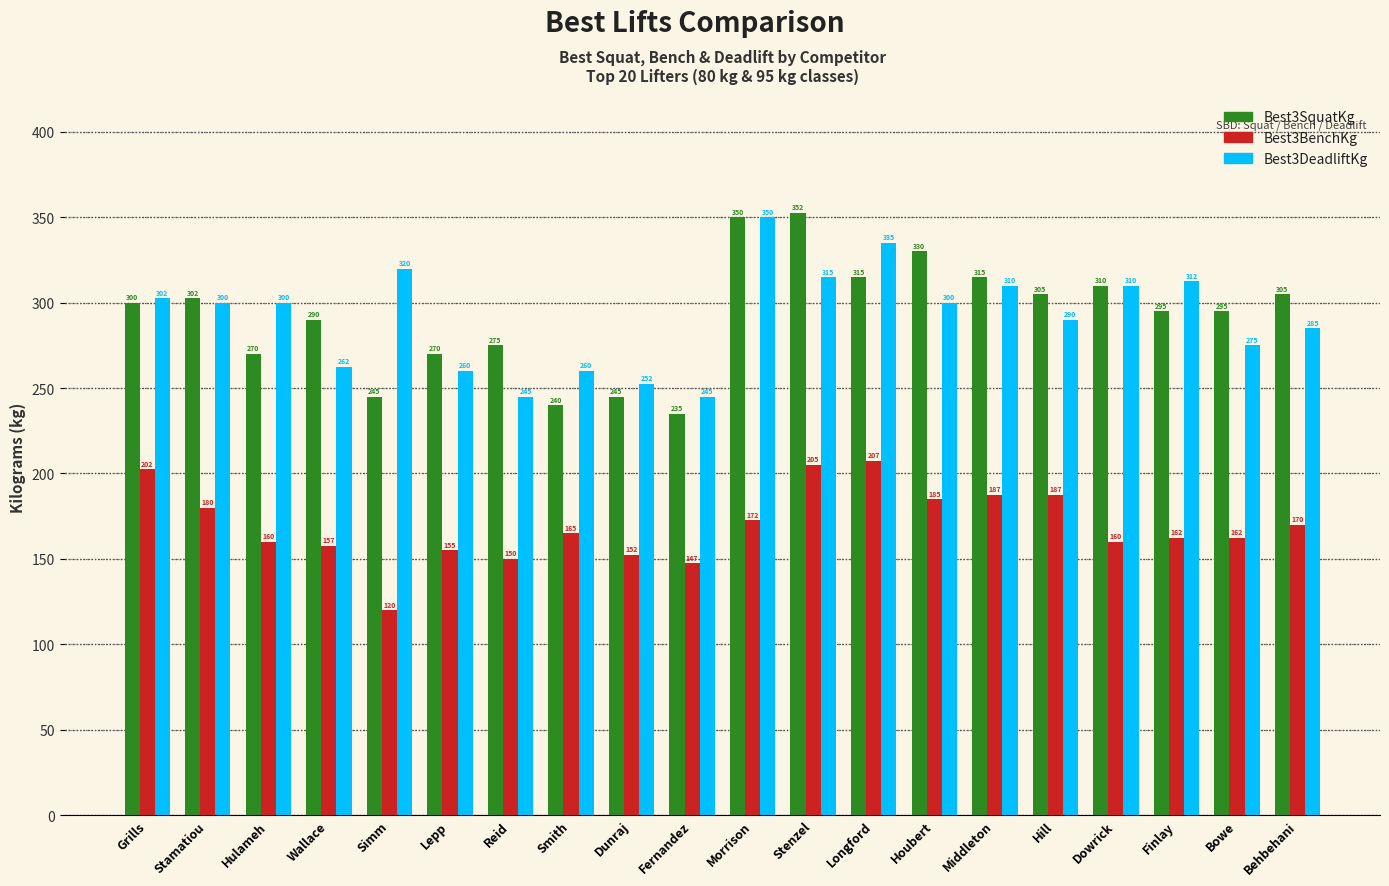

What is the sum of the Best3SquatKg values at Dunraj and Stamatiou?

547.5